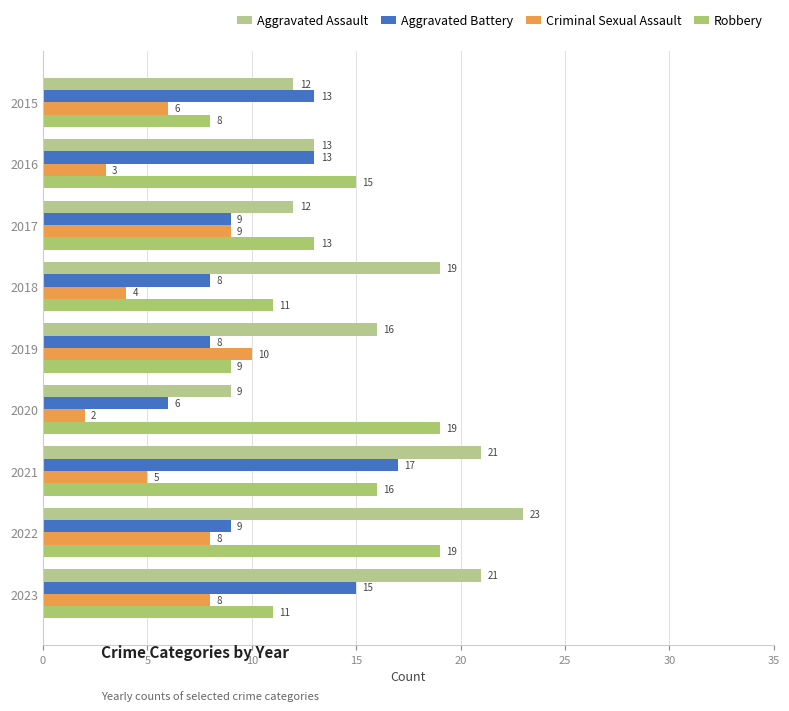

Reading right to left, extract all data points from this chart.

Aggravated Assault: 21	23	21	9	16	19	12	13	12
Aggravated Battery: 15	9	17	6	8	8	9	13	13
Criminal Sexual Assault: 8	8	5	2	10	4	9	3	6
Robbery: 11	19	16	19	9	11	13	15	8